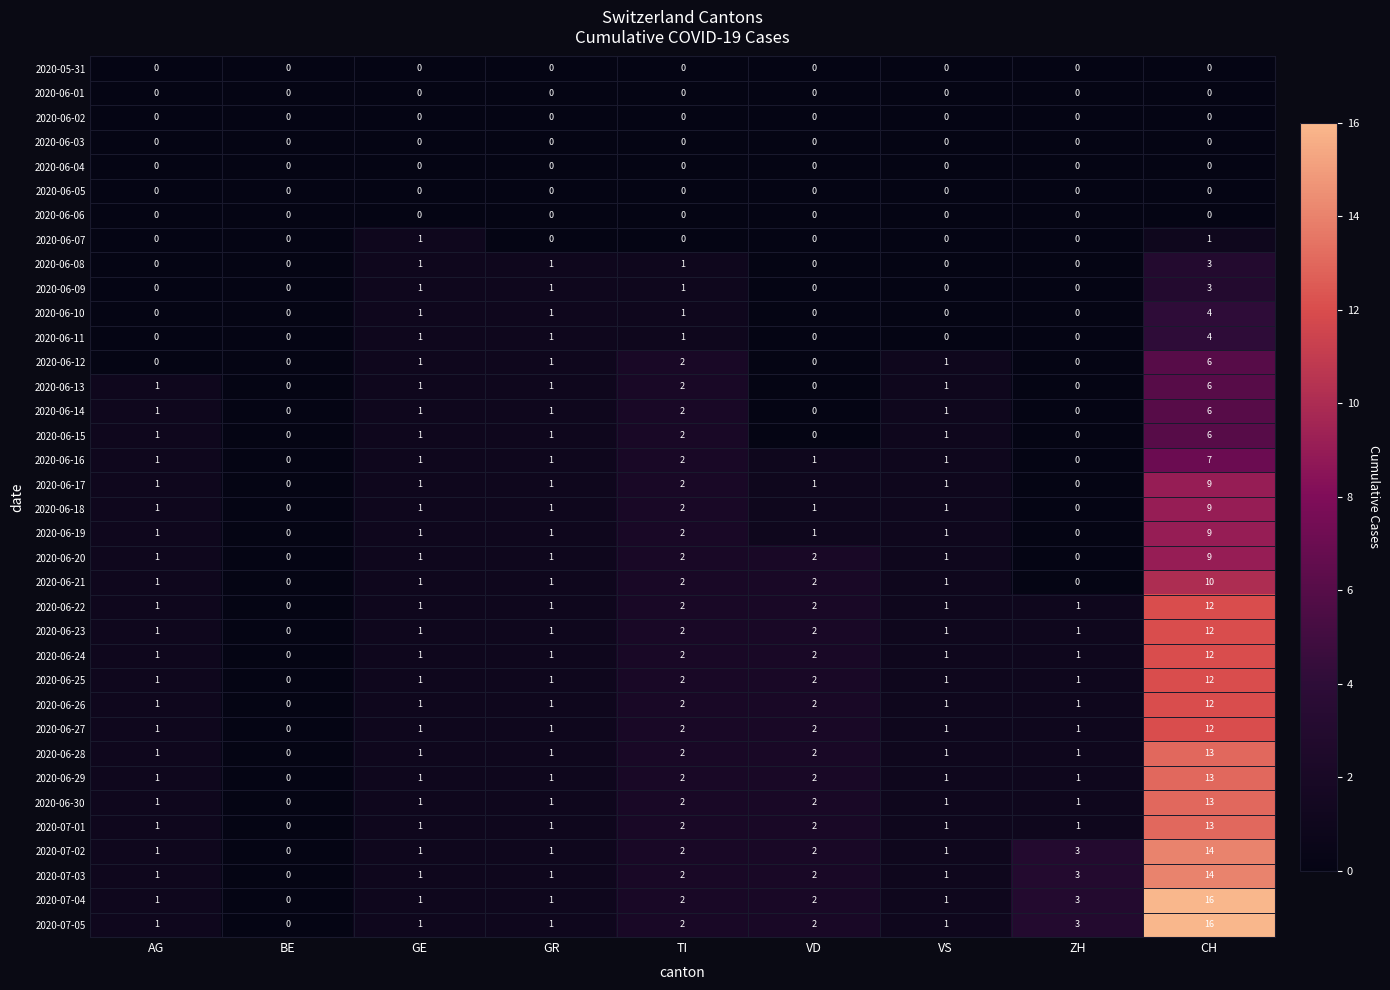

Count the number of data series in this chart.

36